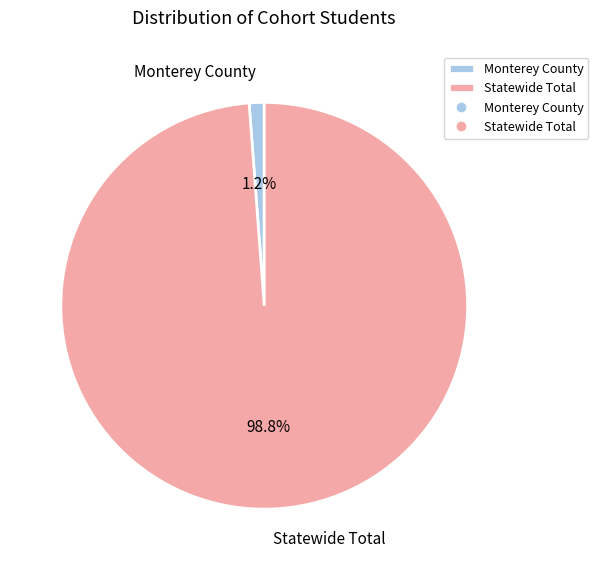

The Statewide Total slice represents 99% of the pie. True or false?

True